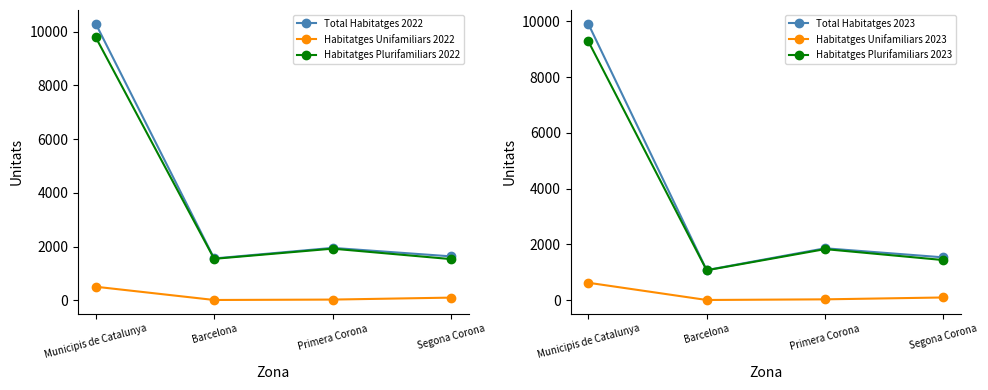

Which label corresponds to the largest value in the chart?

Municipis de Catalunya